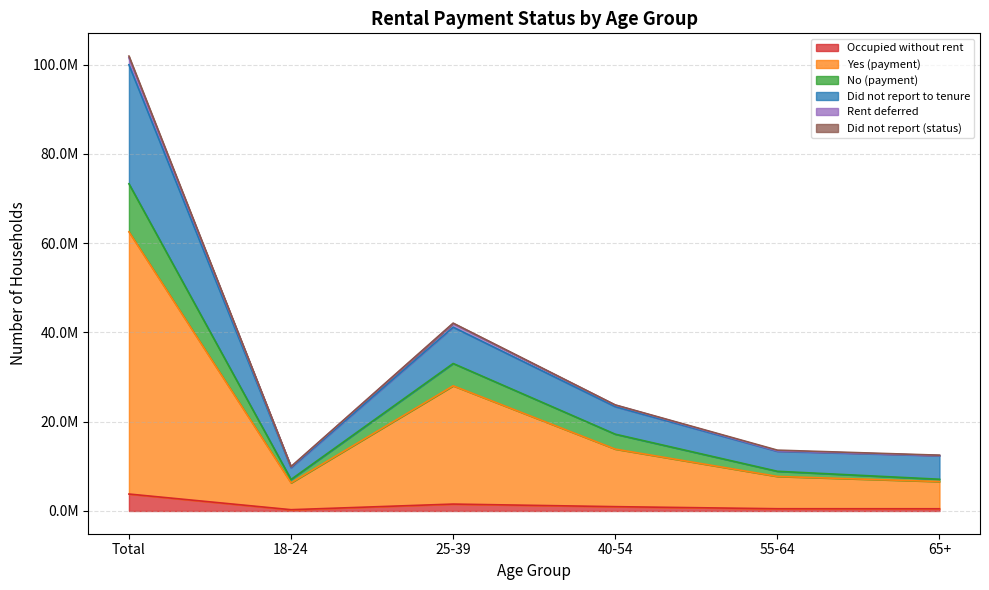

How many data points does each series have?

6